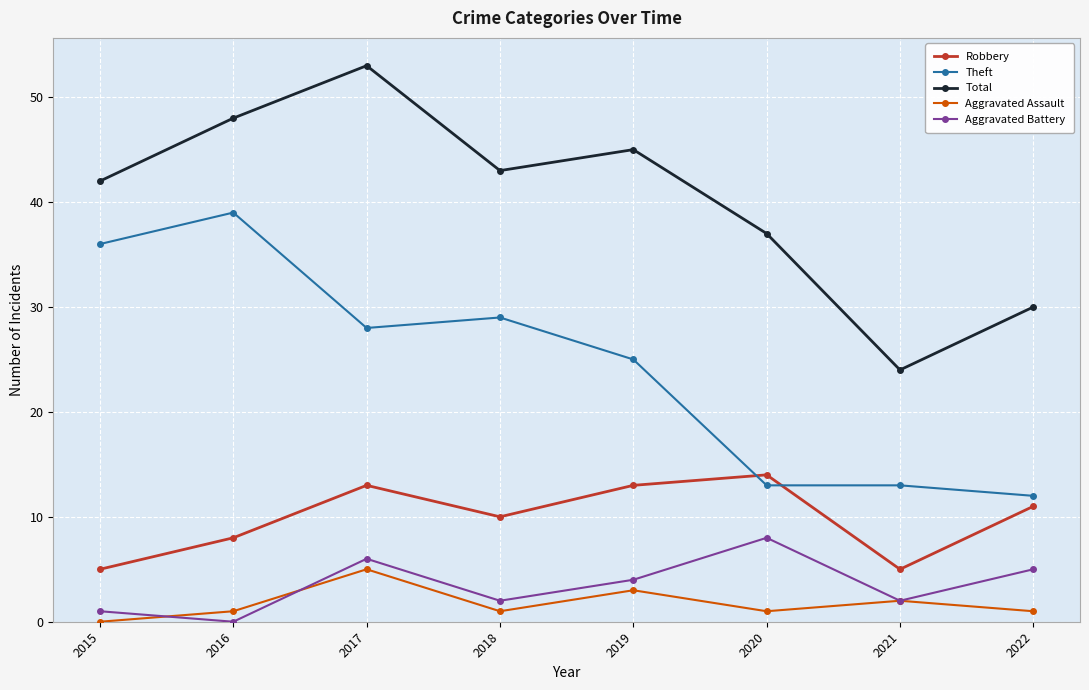

Which label corresponds to the largest value in the chart?

2017